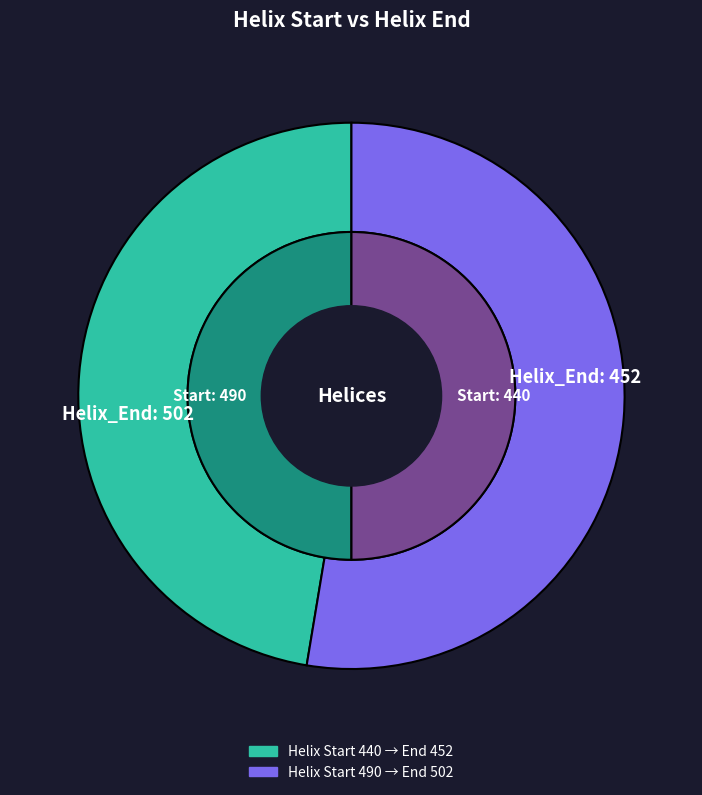

What percentage is the 440 slice, to the nearest percent?

47%